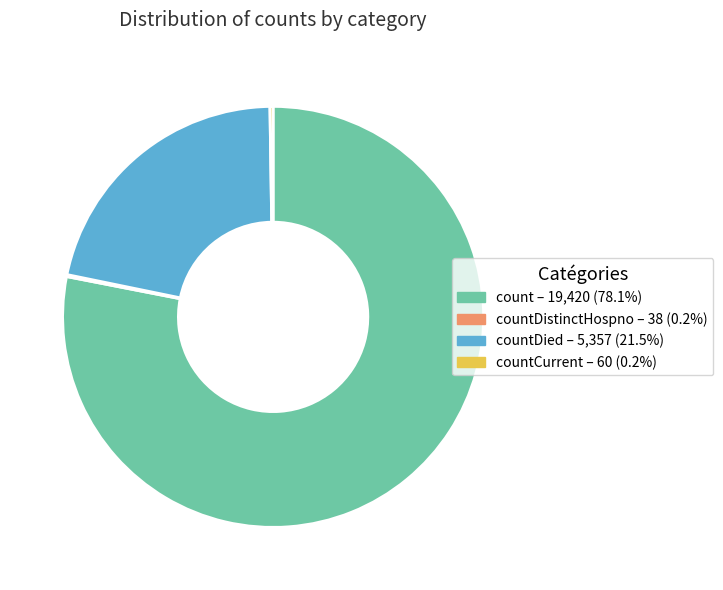

Does any single category account for the majority?

Yes